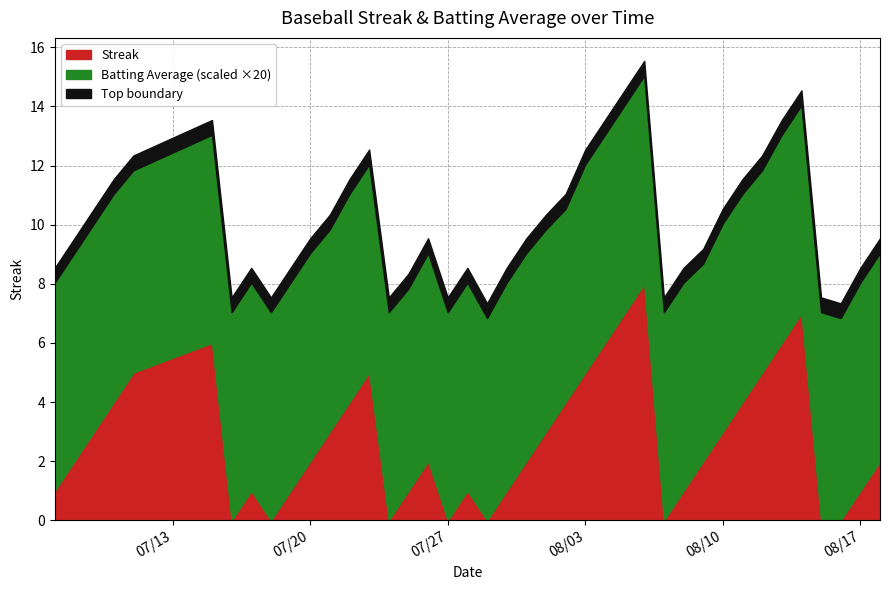

The value of Streak at 08/03 is 5.0. True or false?

True